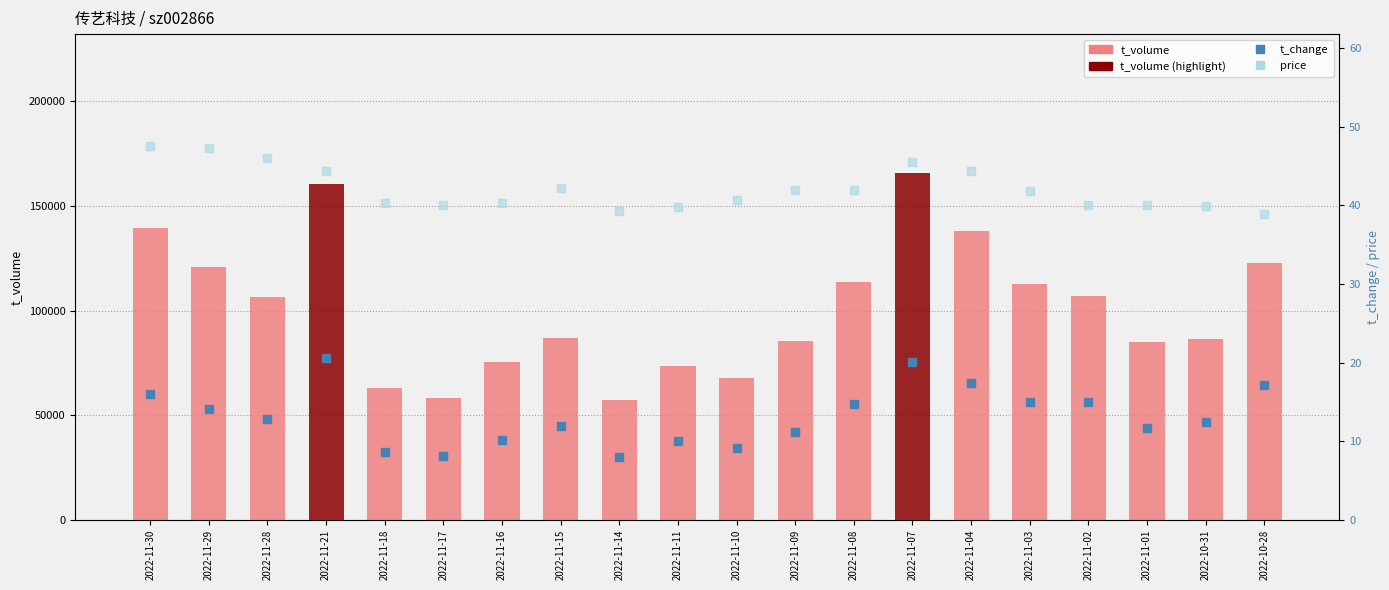

What are all the series names shown in the legend?

t_volume, t_change, price